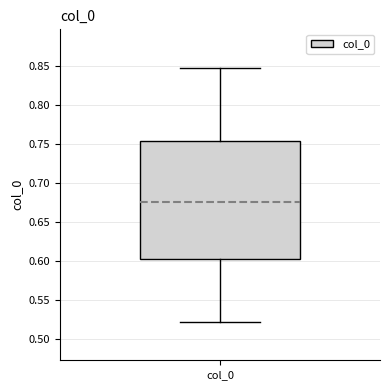

Transcribe this box plot: give where the median line is, the range the box spans, and where the two whiskers end, as read against the y-axis. The values are not printed on the chart, so give them approximately, as read against the axis.

median 0.675, box 0.605 to 0.755, whiskers 0.520 to 0.850